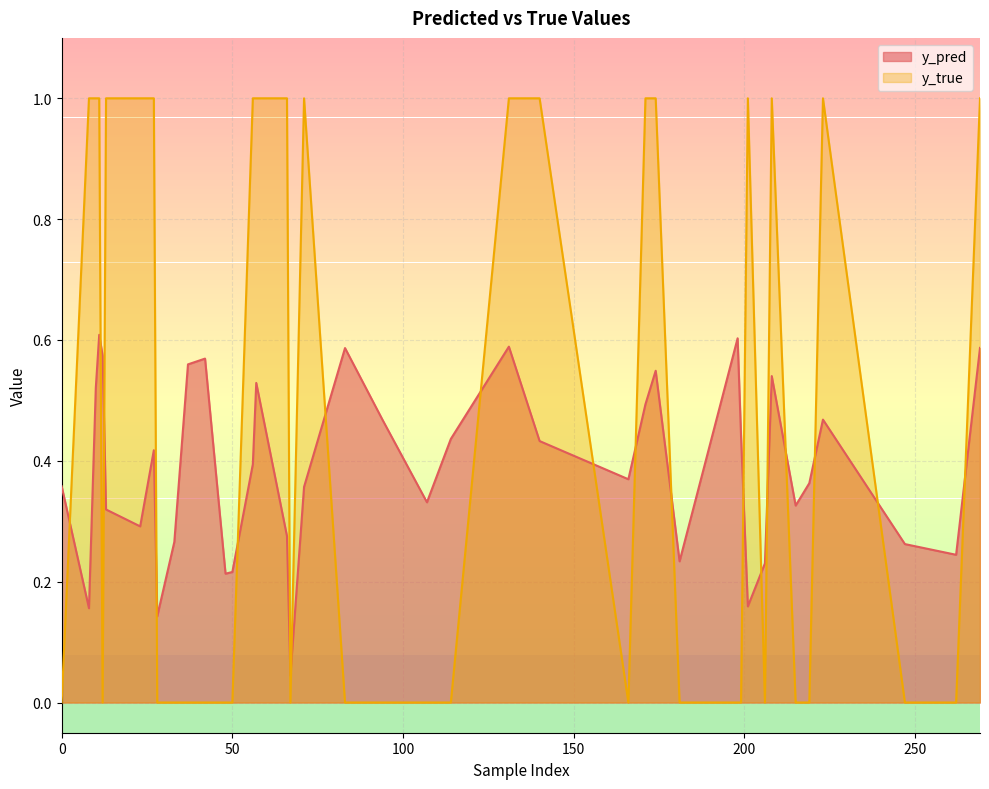

What is the difference between the maximum and minimum values in the y_pred series?

0.6